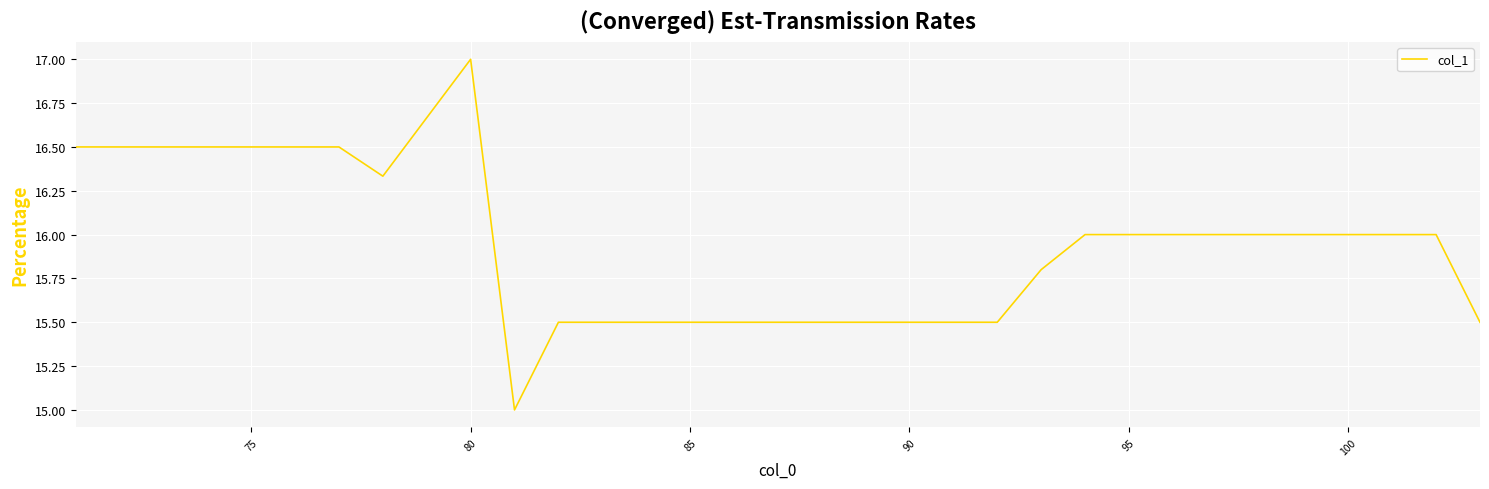

What is the maximum value shown in the chart?

17.0